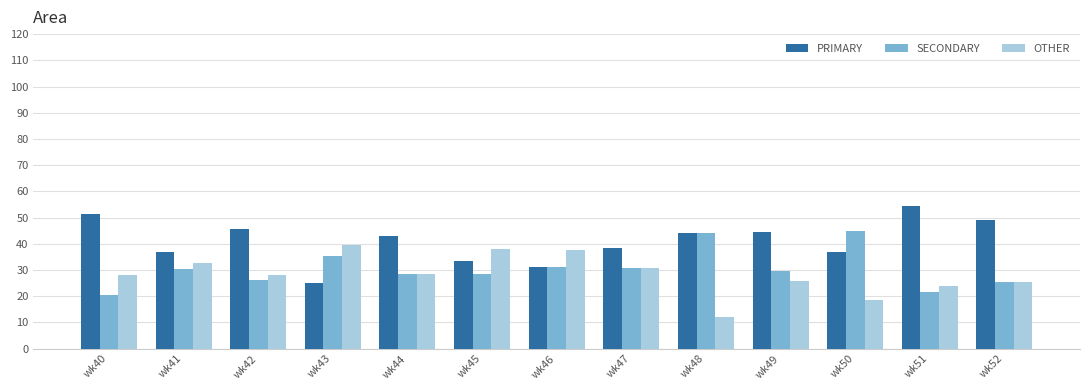

What is the minimum value shown in the chart?

12.0